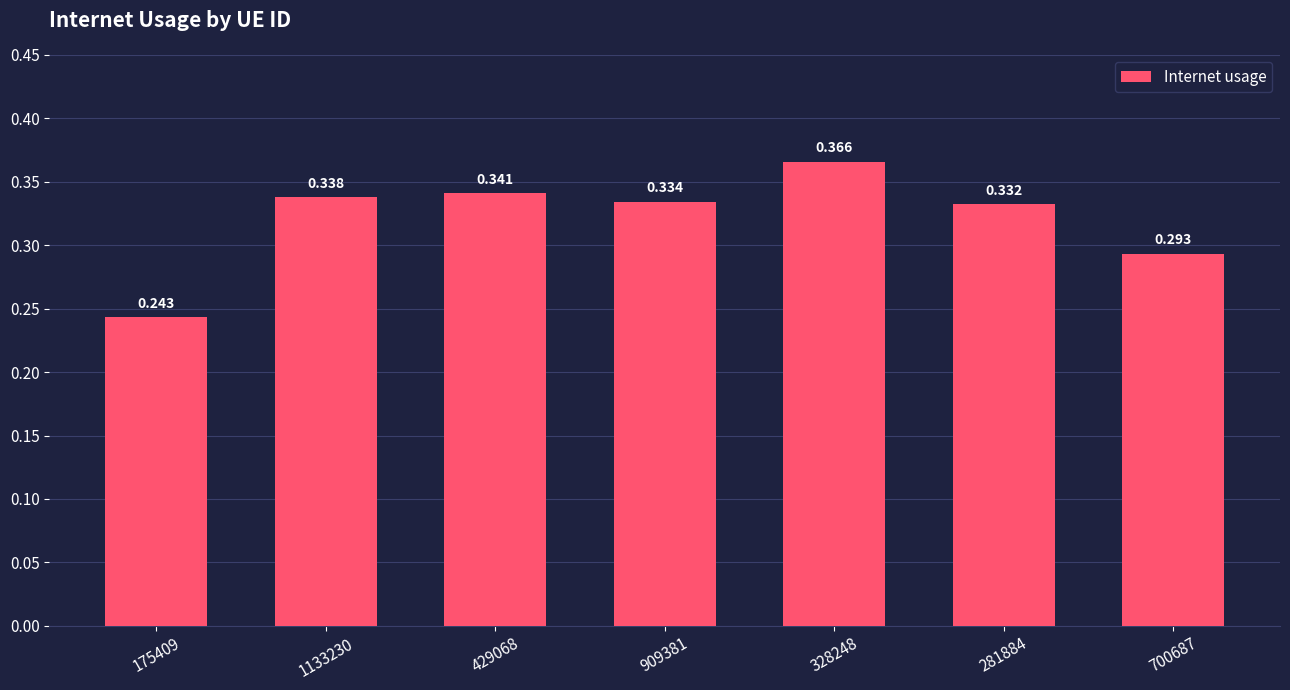

What is the label of the 4th bar from the left?

909381